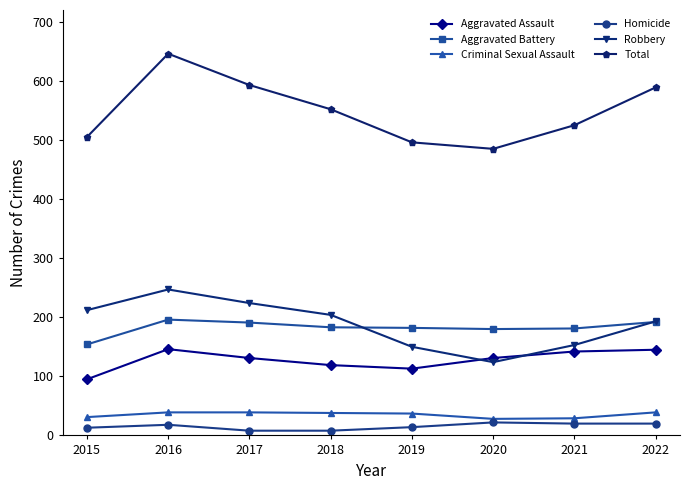

Does the chart display data point markers on the line(s)?

Yes